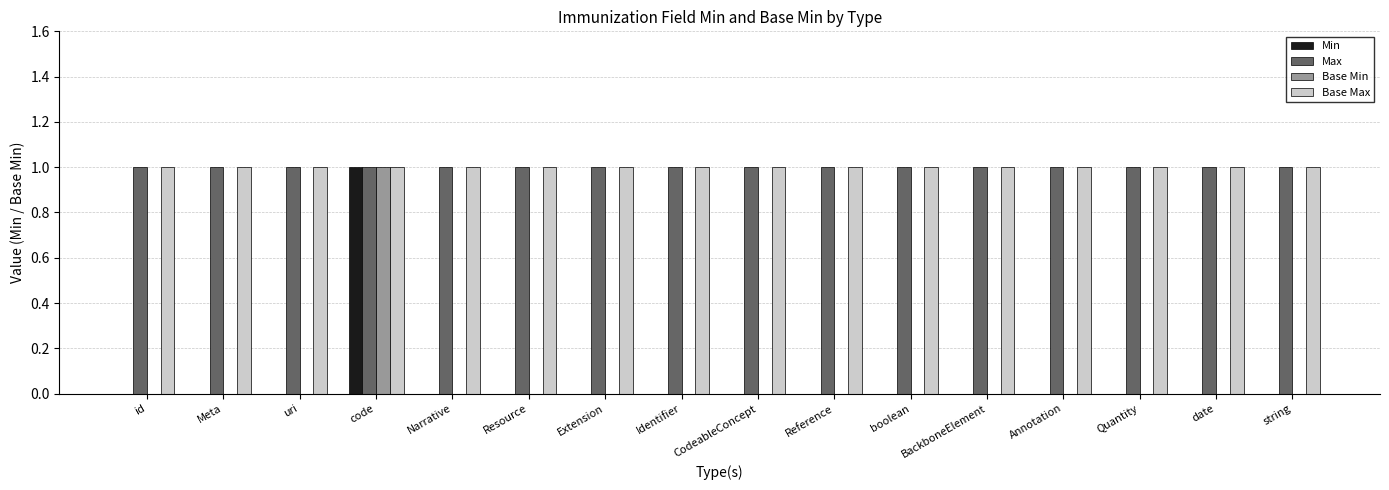

Reading right to left, list all the values displayed in this chart.

Min: 0	0	0	0	0	0	0	0	0	0	0	0	1	0	0	0
Max: 1	1	1	1	1	1	1	1	1	1	1	1	1	1	1	1
Base Min: 0	0	0	0	0	0	0	0	0	0	0	0	1	0	0	0
Base Max: 1	1	1	1	1	1	1	1	1	1	1	1	1	1	1	1